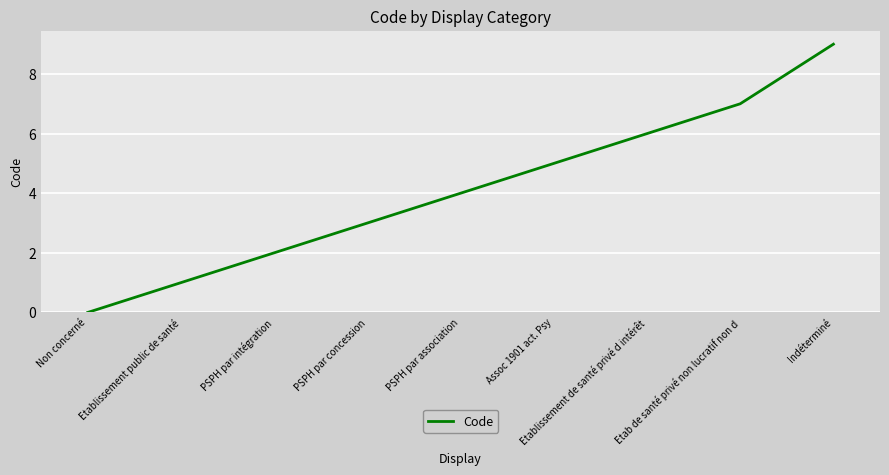

How many lines are shown in the chart?

1